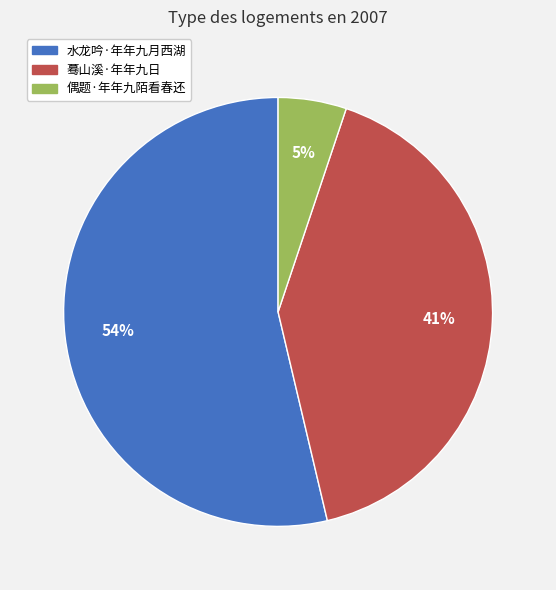

Approximately how many times larger is the value at 蓦山溪·年年九日 compared to 水龙吟·年年九月西湖?

0.8